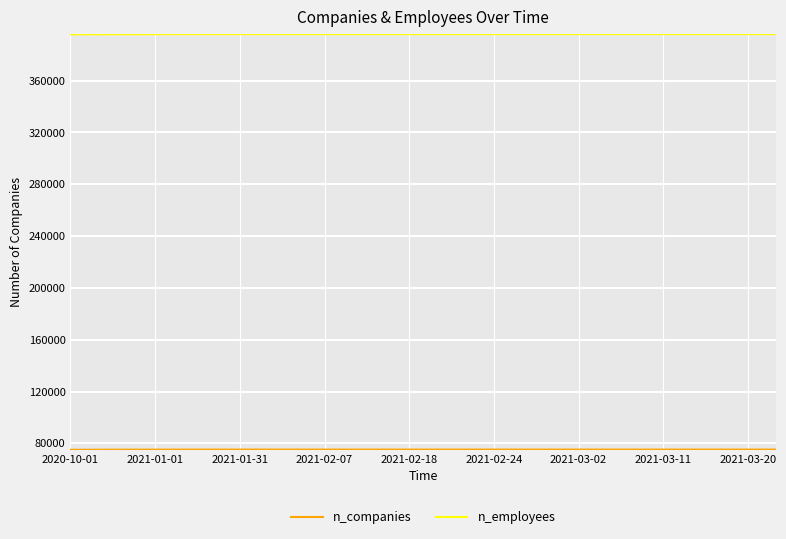

What is the greatest value displayed?

395972